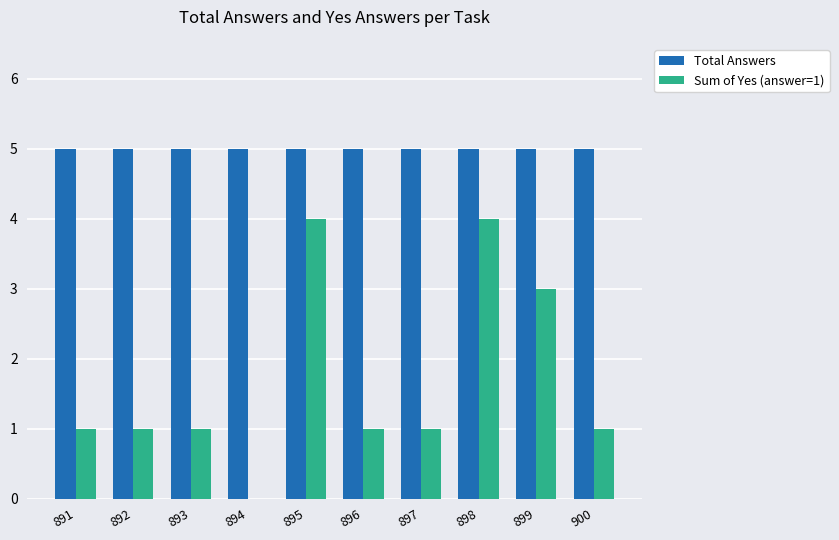

What is the maximum value shown in the chart?

5